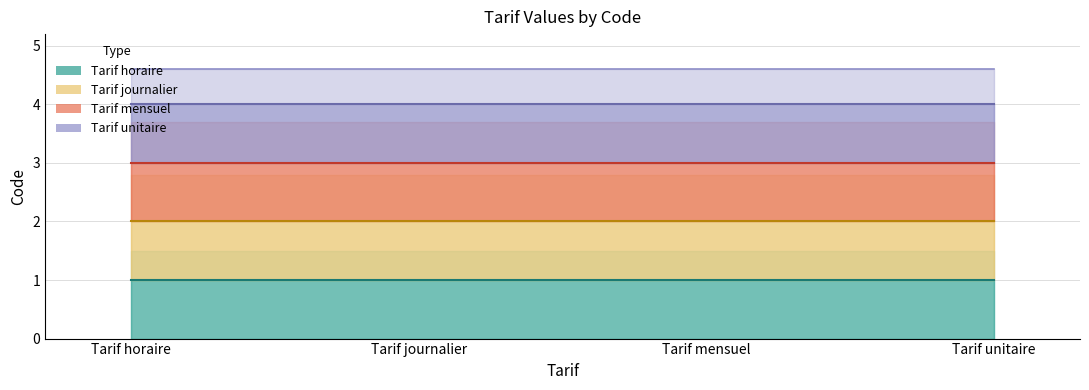

What is the label of the 3rd point from the left?

Tarif mensuel